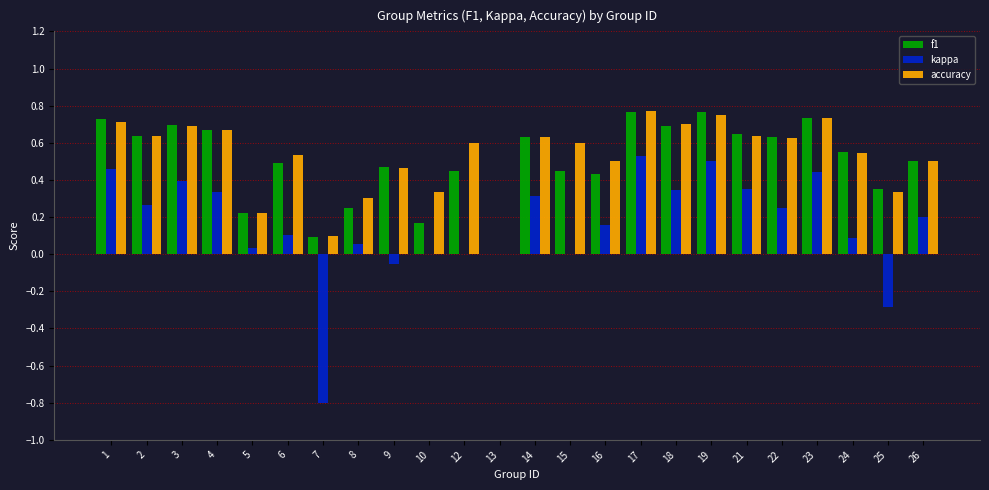

Between 1 and 2, which series saw the biggest shift?

kappa